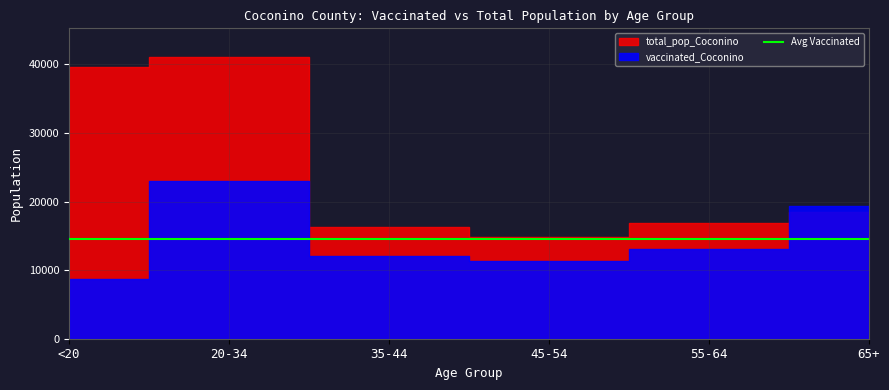

Rank the series by their average value, from highest to lowest.

total_pop_Coconino, vaccinated_Coconino